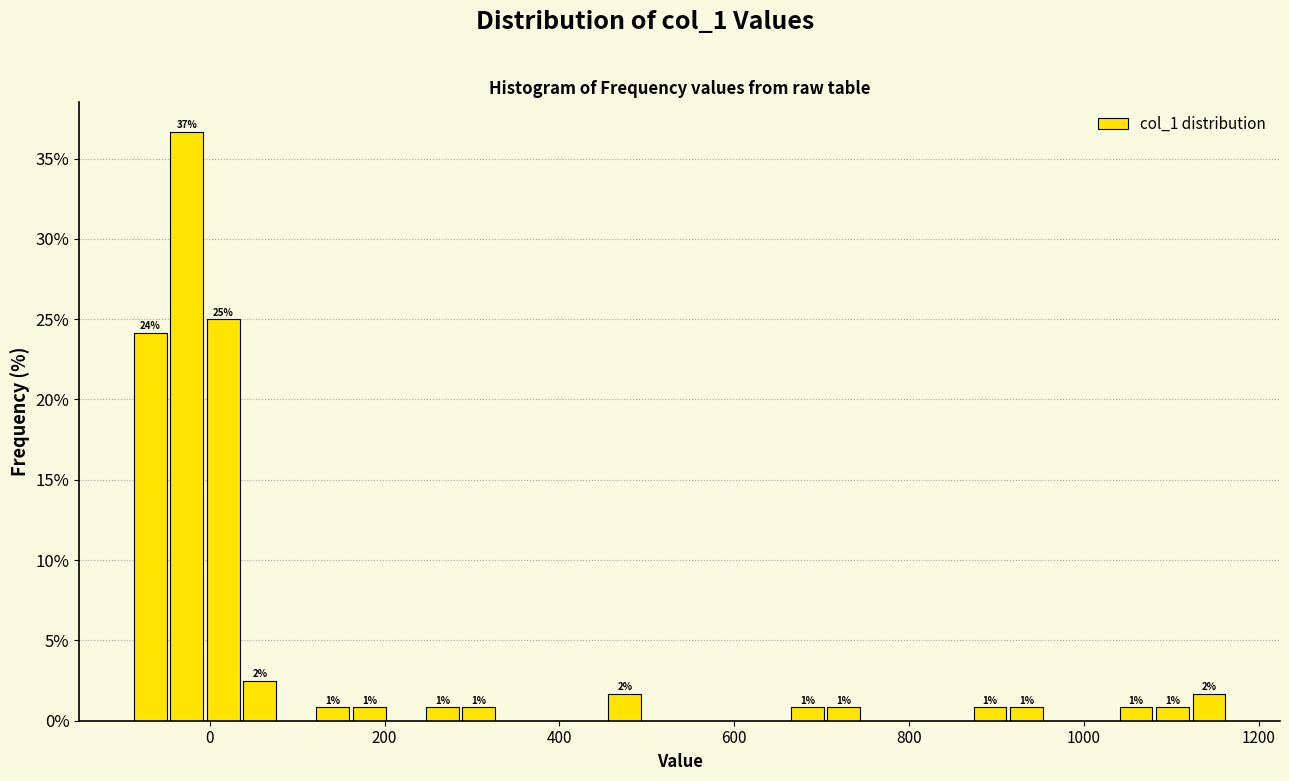

Read against the x-axis, roughly where is the centre of the tallest bar?

-20